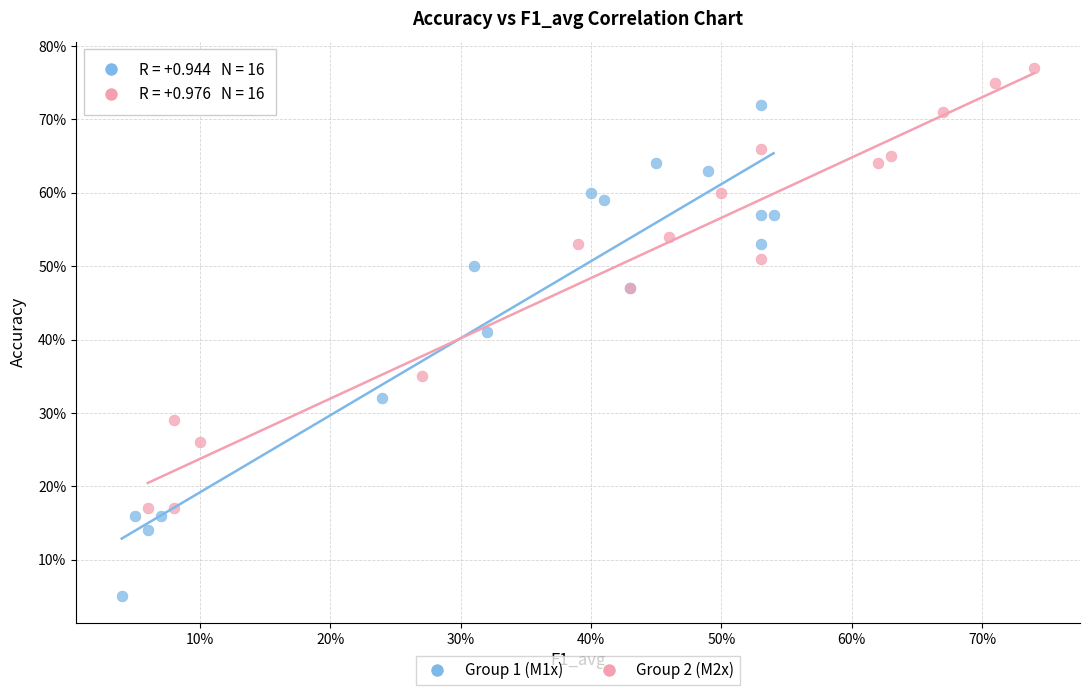

What are all the series names shown in the legend?

Group 1 (M1x), Group 2 (M2x)